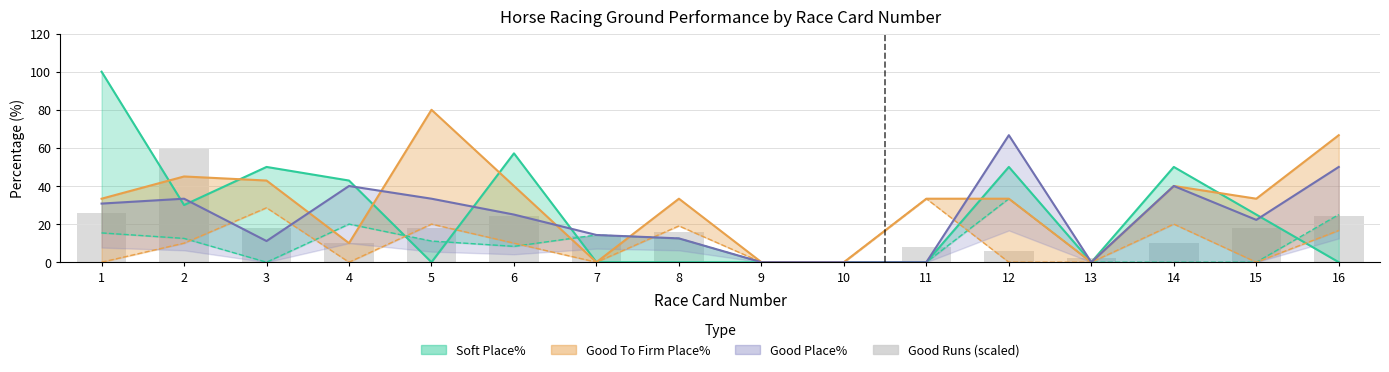

Is it true that the value at 8 is 16.0?

True